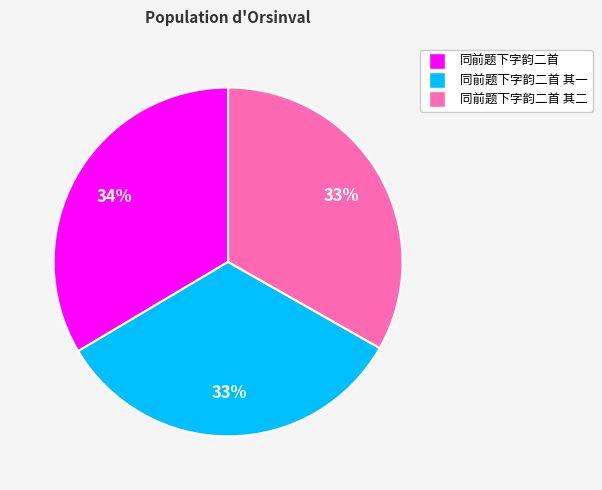

Does any single category account for the majority?

No